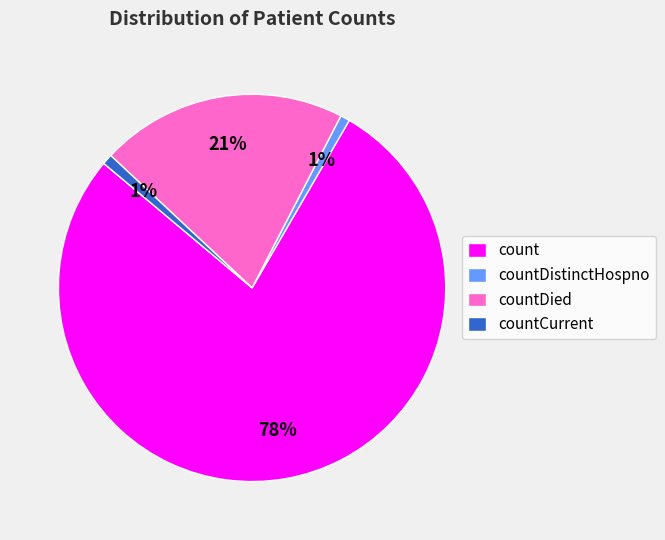

To the nearest percent, what is the combined percentage of count and countDied?

98%